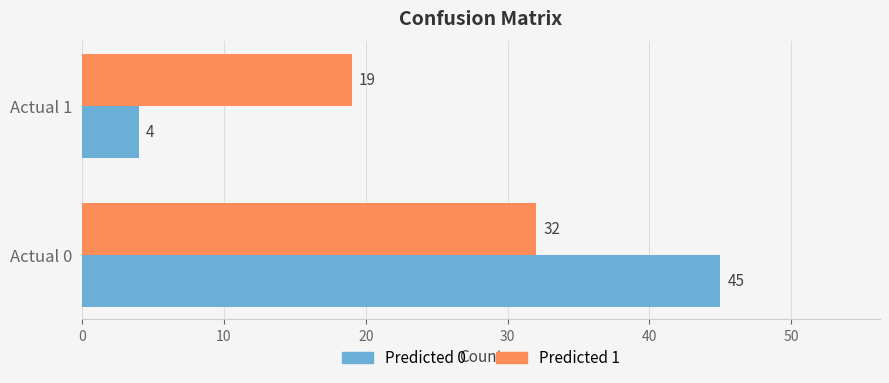

Count the Predicted 0 values in the range 4 to 45.

2